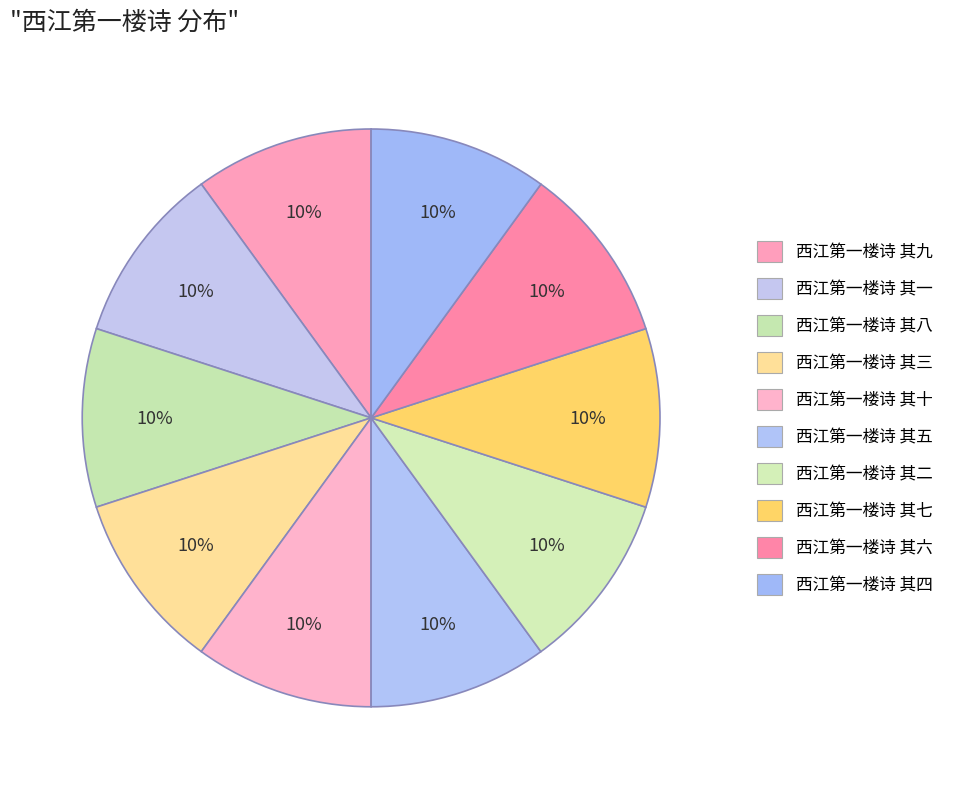

To the nearest percent, what portion does 西江第一楼诗 其九 represent?

10%